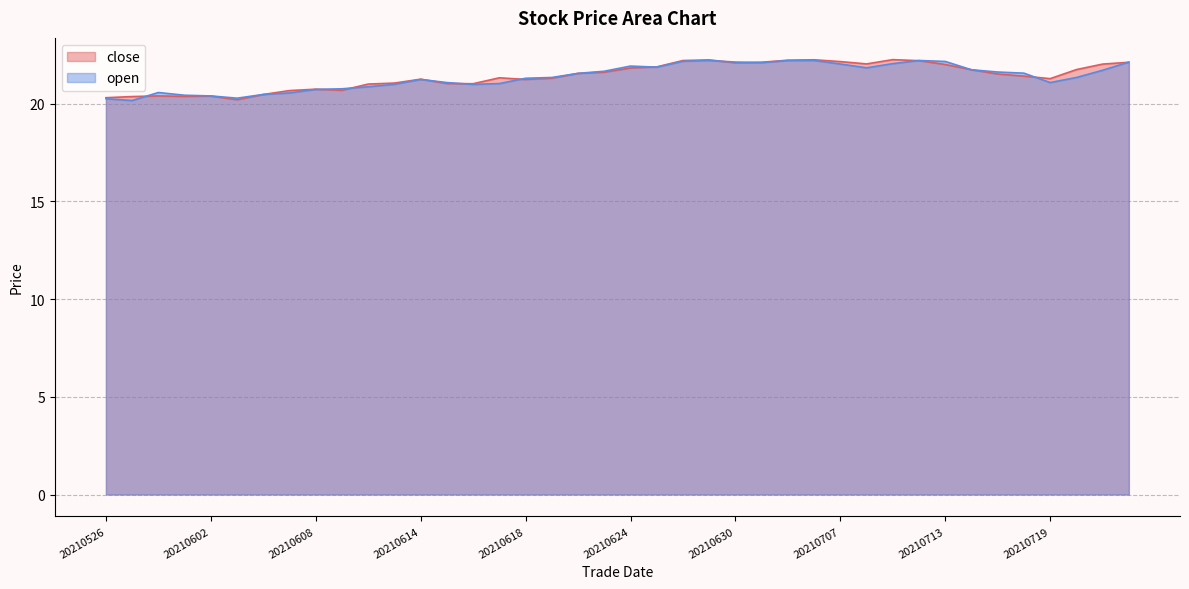

Read the open value at 20210617.

21.0